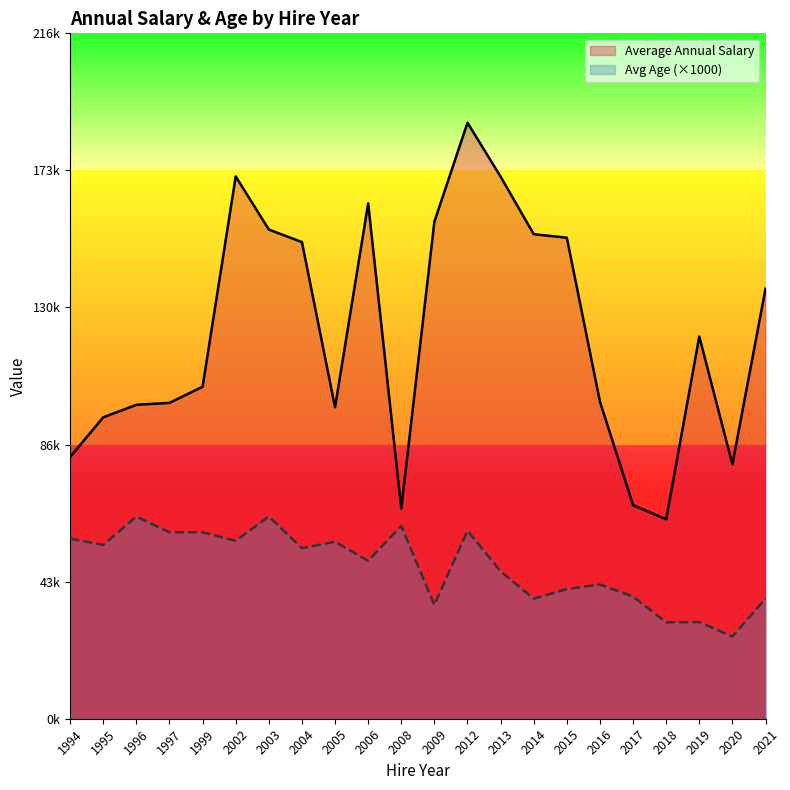

True or false: Avg Age (×1000) has a value of 61000.0 at 2008.

True